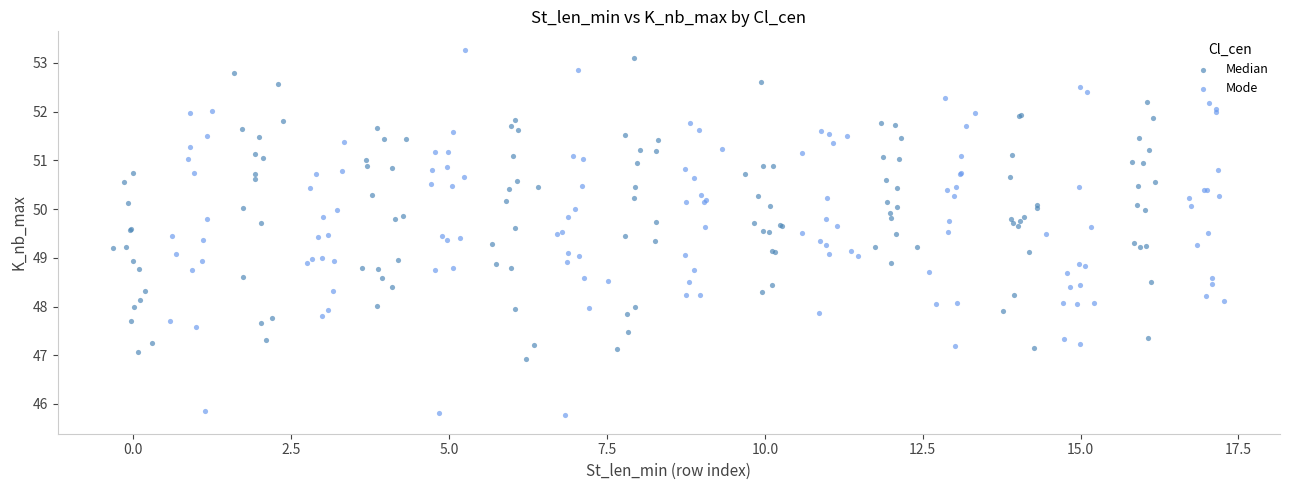

Which series has the largest Y range (max minus min)?

Mode